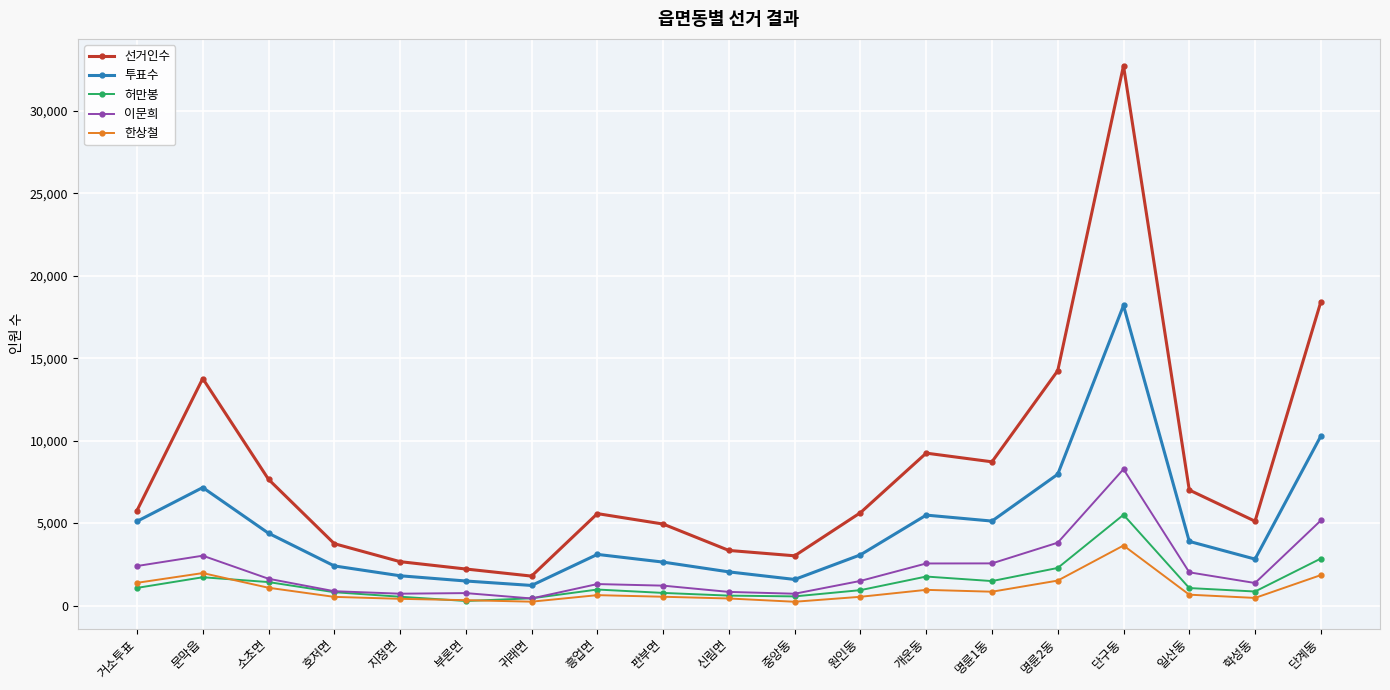

At which label does 투표수 first exceed 3102?

거소투표